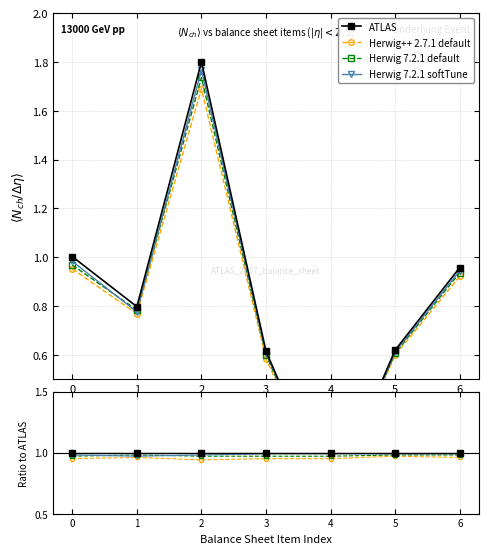

At 6, list the series in order from largest to smallest.

ATLAS, Herwig 7.2.1 softTune, Herwig 7.2.1 default, Herwig++ 2.7.1 default